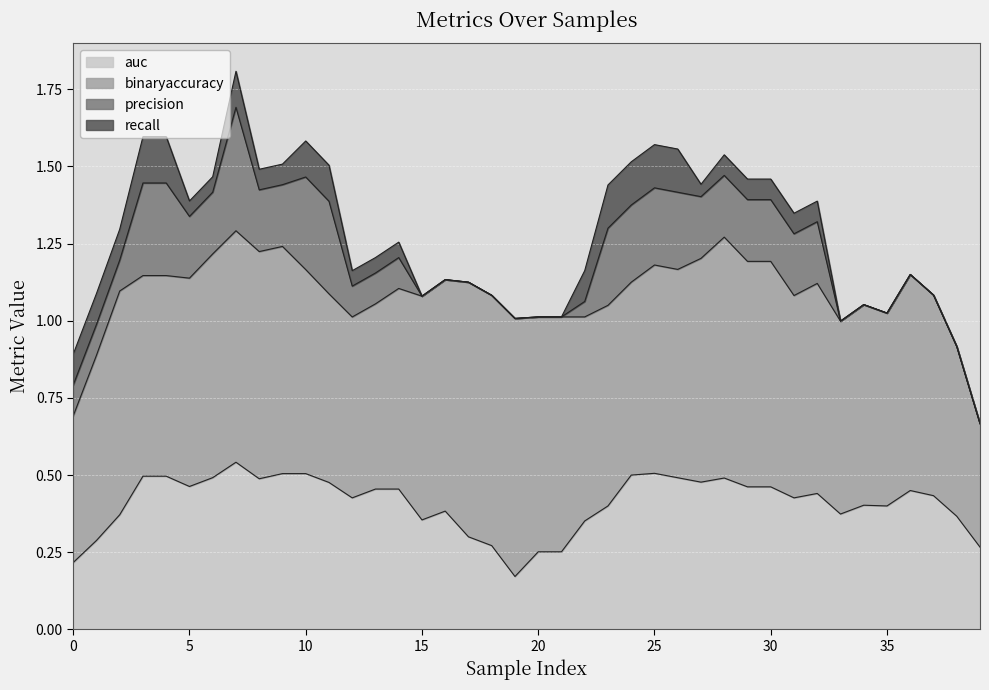

What is the total value across all series at 5?

1.4